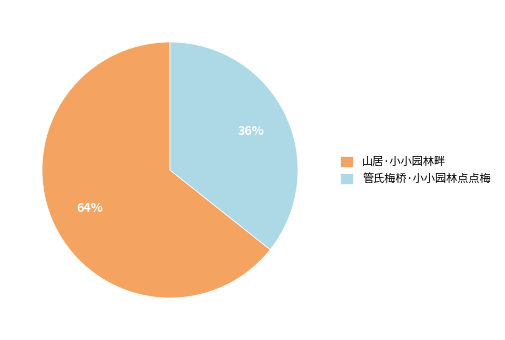

Is the sum of 管氏梅桥·小小园林点点梅 and 山居·小小园林畔 greater than half?

Yes